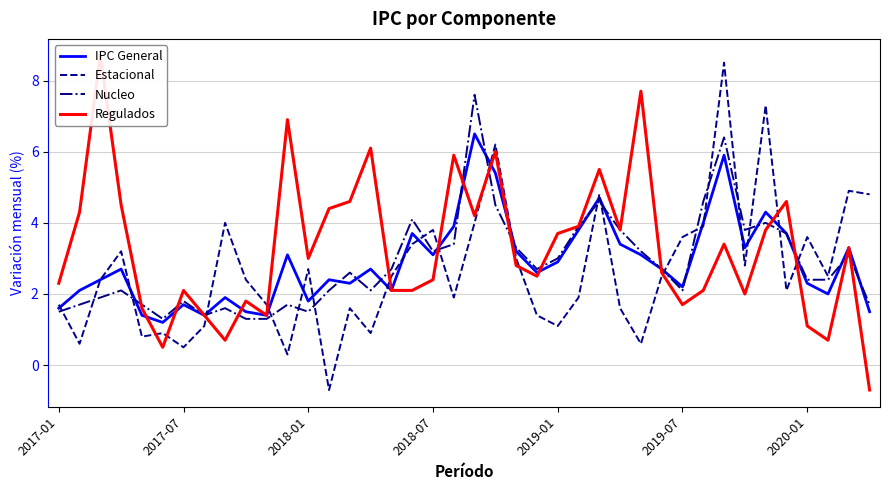

What is the difference between the maximum and minimum values in the IPC General series?

5.3